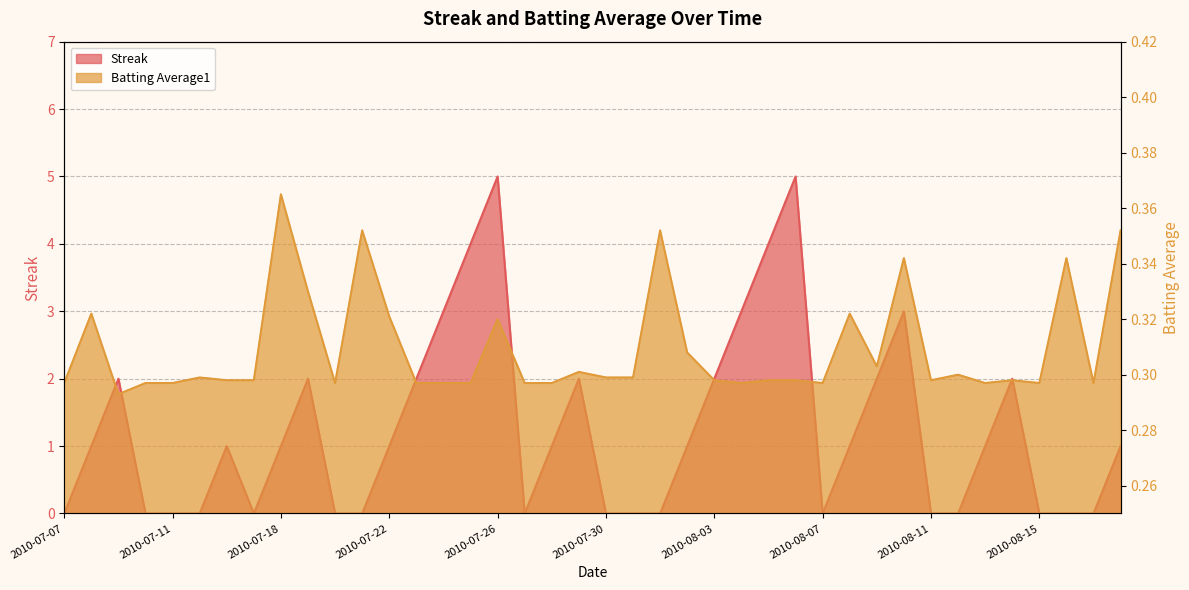

Reading right to left, list all the values displayed in this chart.

Streak: 1.0	0.0	0.0	0.0	2.0	1.0	0.0	0.0	3.0	2.0	1.0	0.0	5.0	4.0	3.0	2.0	1.0	0.0	0.0	0.0	2.0	1.0	0.0	5.0	4.0	3.0	2.0	1.0	0.0	0.0	2.0	1.0	0.0	1.0	0.0	0.0	0.0	2.0	1.0	0.0
Batting Average1: 0.4	0.3	0.3	0.3	0.3	0.3	0.3	0.3	0.3	0.3	0.3	0.3	0.3	0.3	0.3	0.3	0.3	0.4	0.3	0.3	0.3	0.3	0.3	0.3	0.3	0.3	0.3	0.3	0.4	0.3	0.3	0.4	0.3	0.3	0.3	0.3	0.3	0.3	0.3	0.3